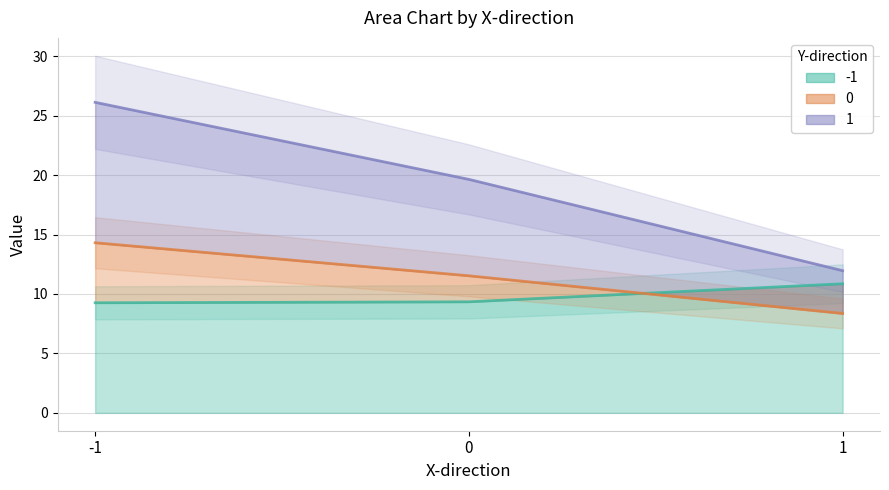

Which category has the highest value across all series?

-1